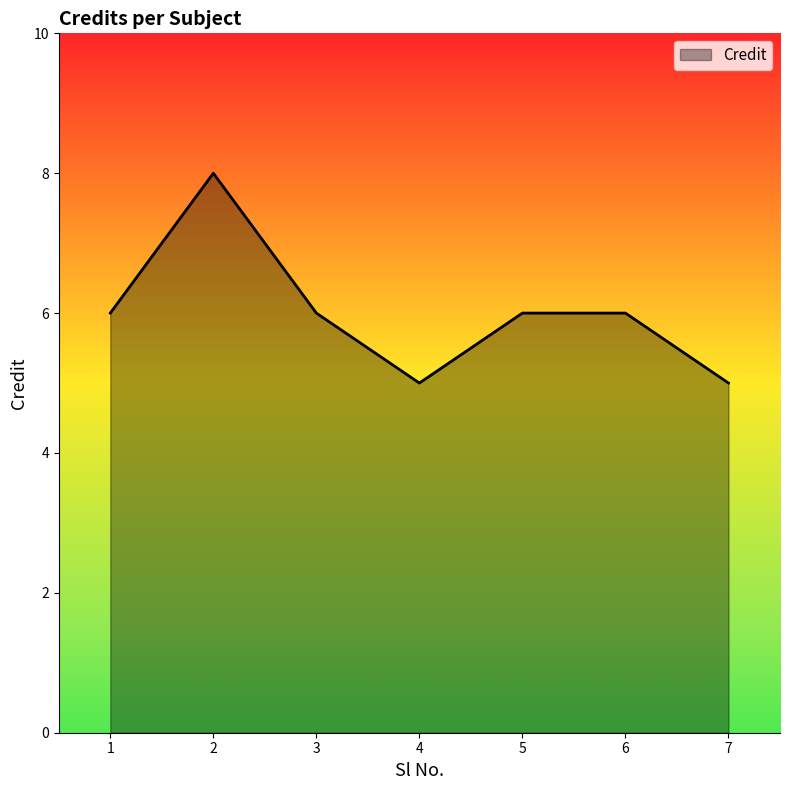

How many lines are shown in the chart?

1